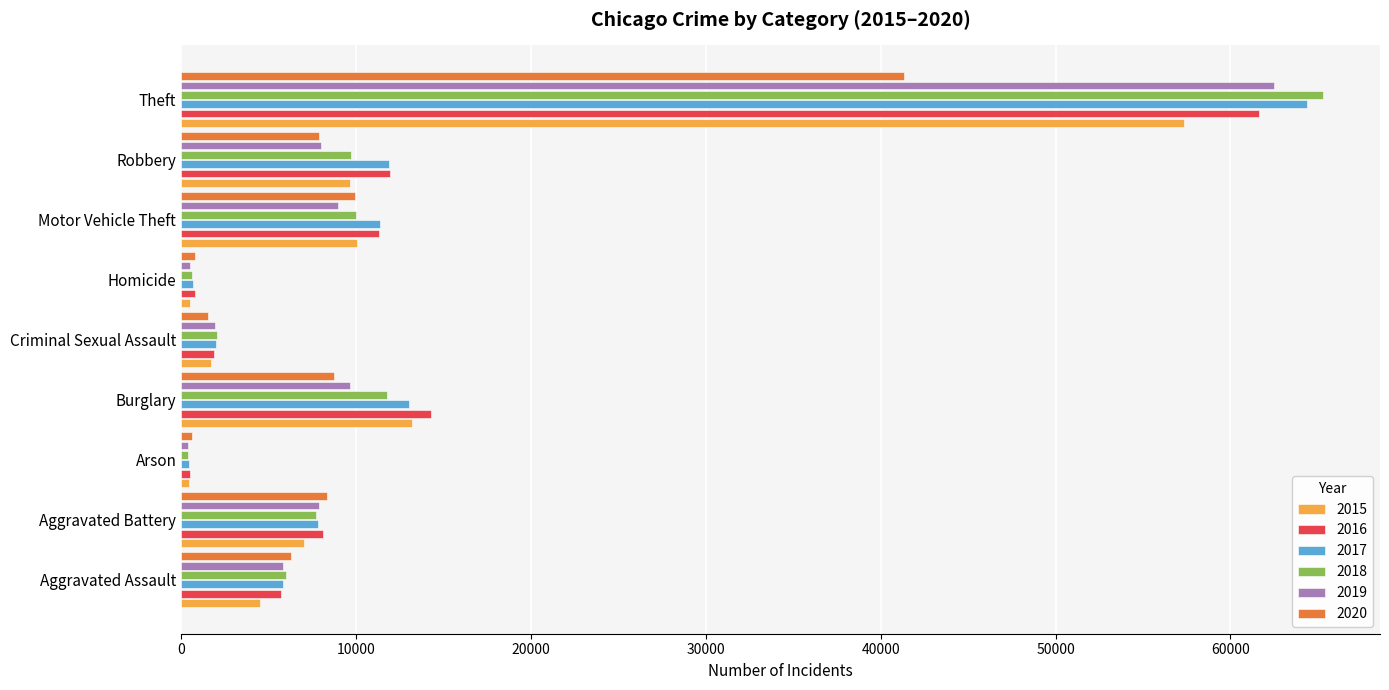

True or false: 2016 has a value of 515 at Arson.

True